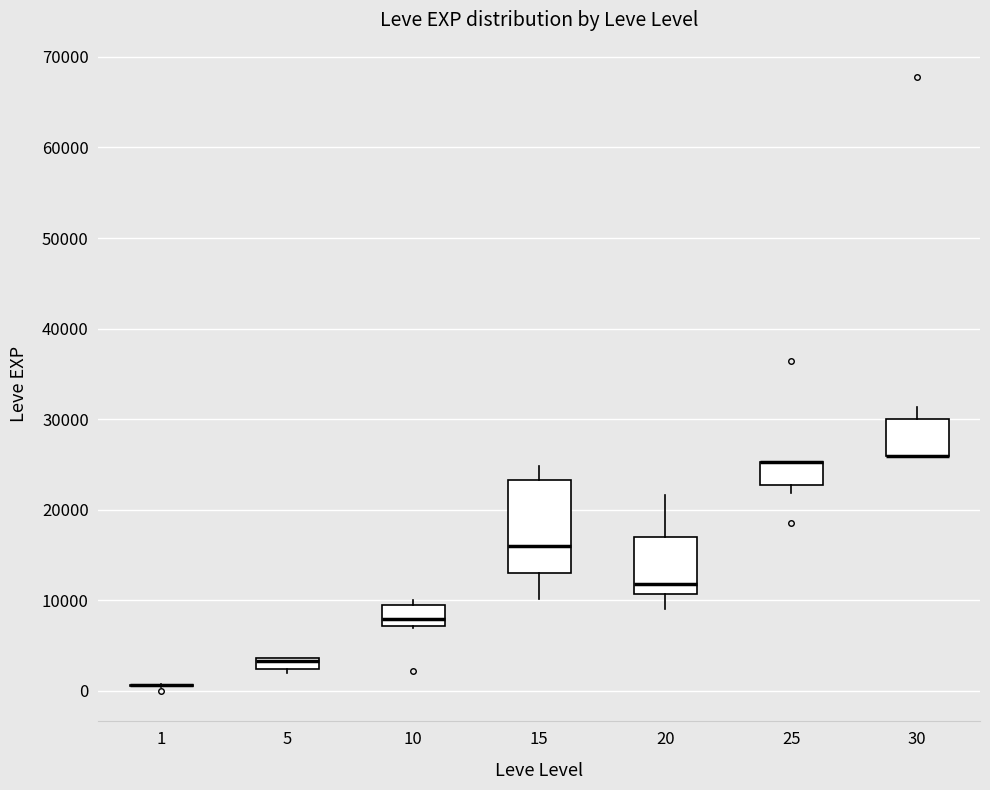

Where is the lower edge of the box at x = 20 on the y-axis? The values are not printed on the chart, so give them approximately, as read against the axis.

11000